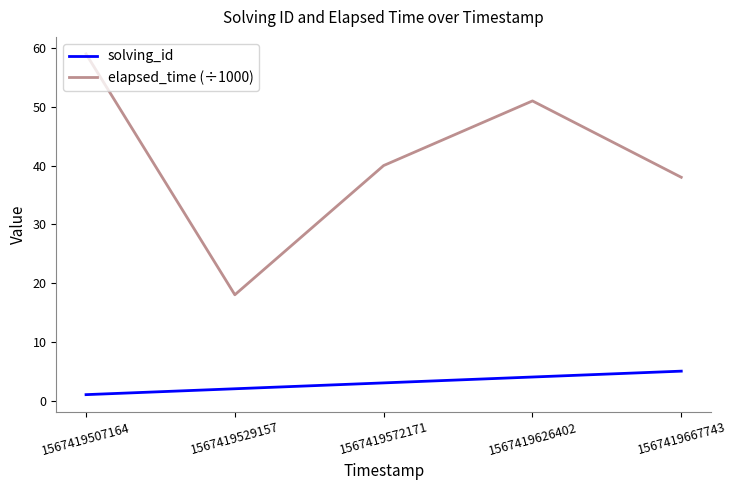

At how many categories does at least one series exceed 53?

1